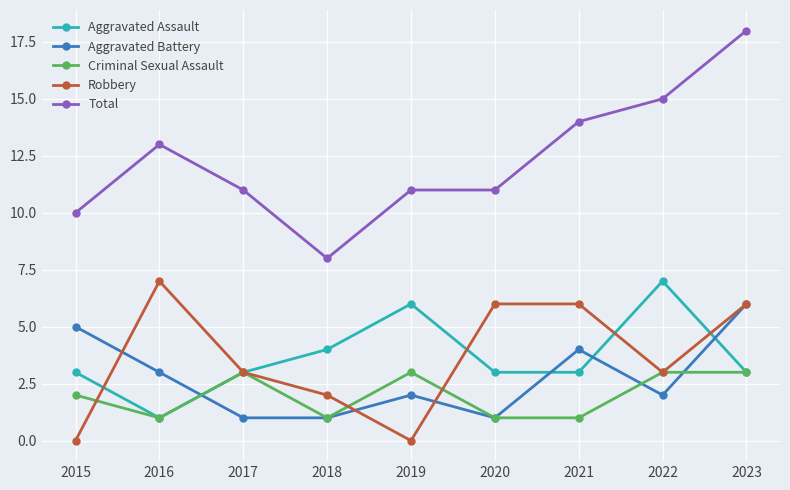

What value does the Robbery series have at 2016?

7